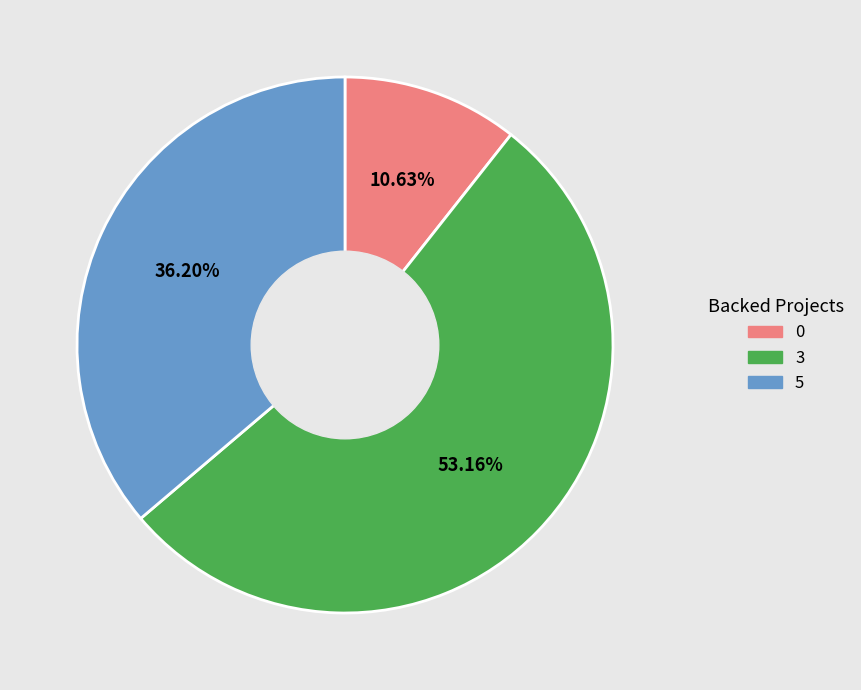

Approximately how many times larger is the value at 5 compared to 0?

3.4